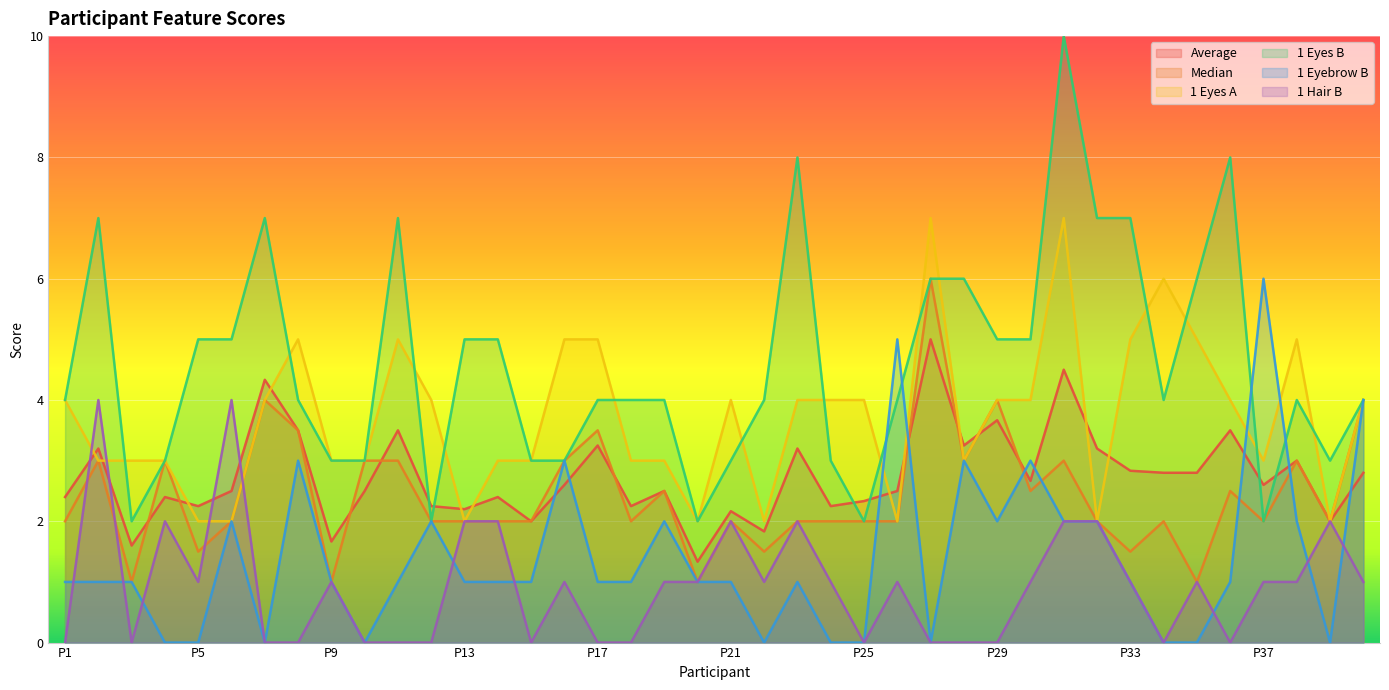

What is the minimum value for 1 Eyes A?

2.0